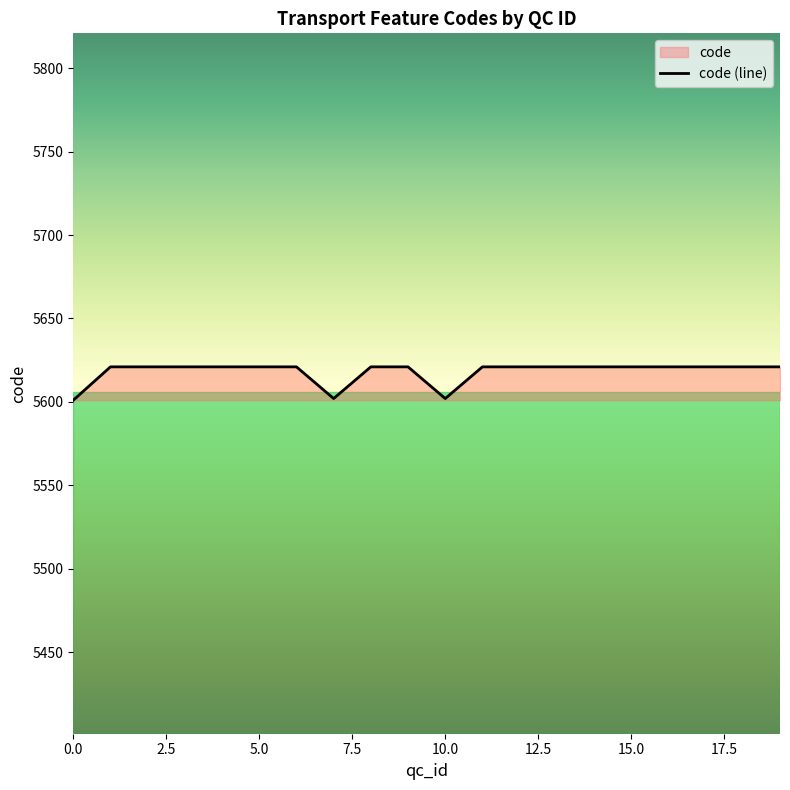

What is the minimum value shown in the chart?

5601